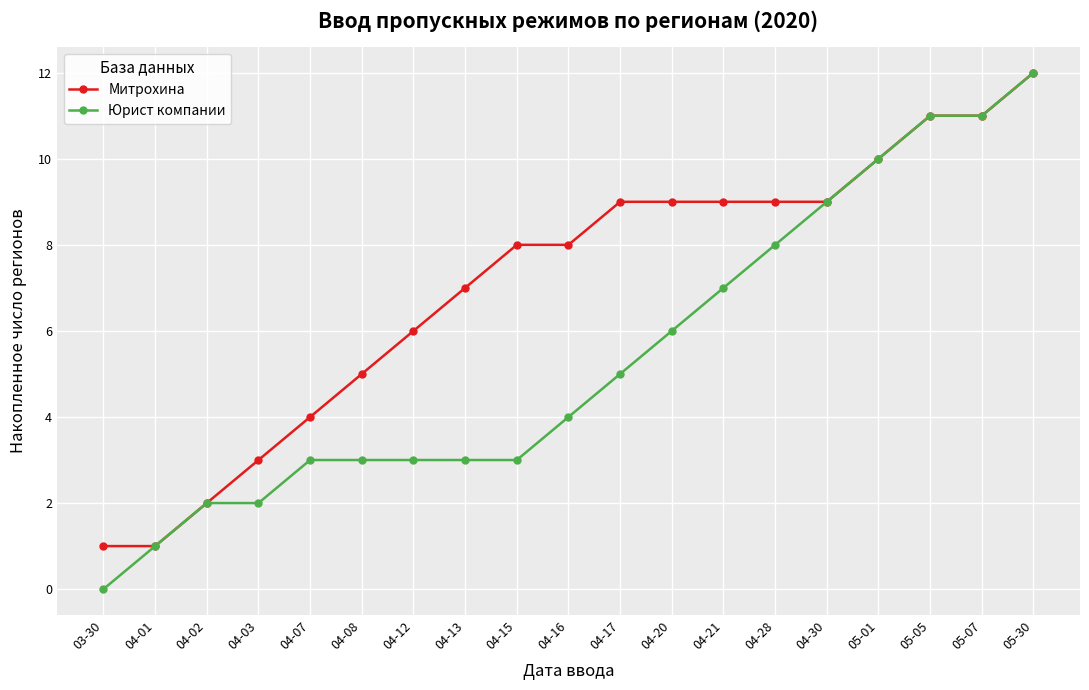

Which series has the largest total across all categories?

Митрохина